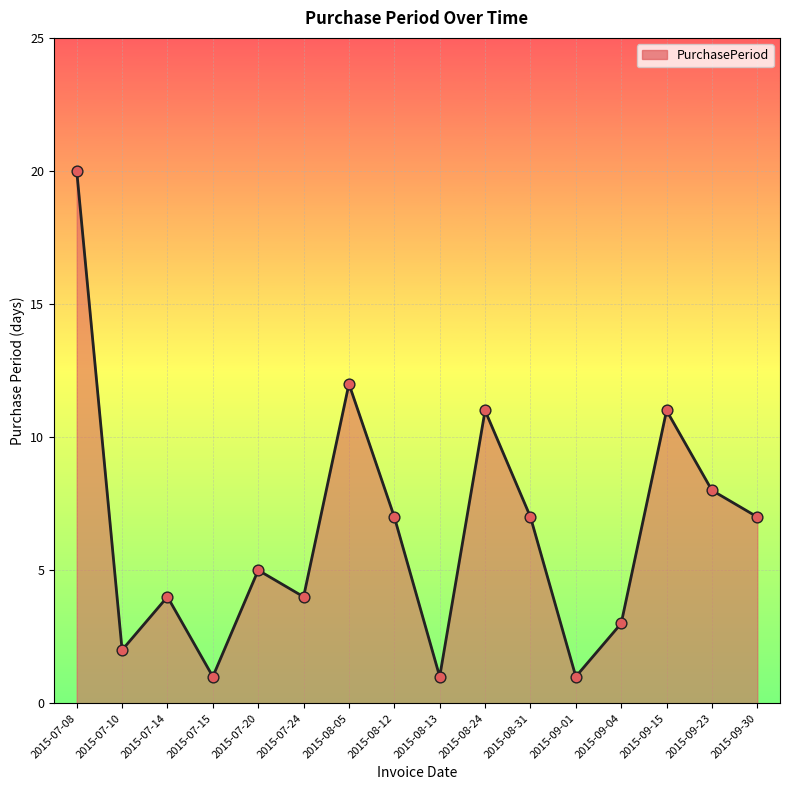

What is the change in value from 2015-08-05 to 2015-09-23?

-4